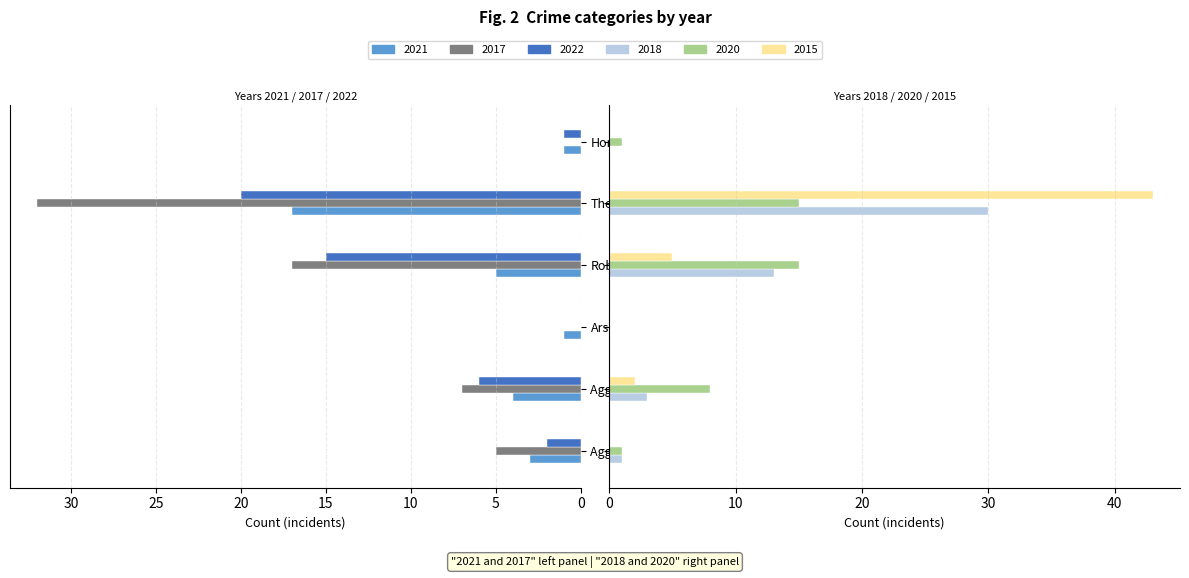

How many data points does each series have?

6